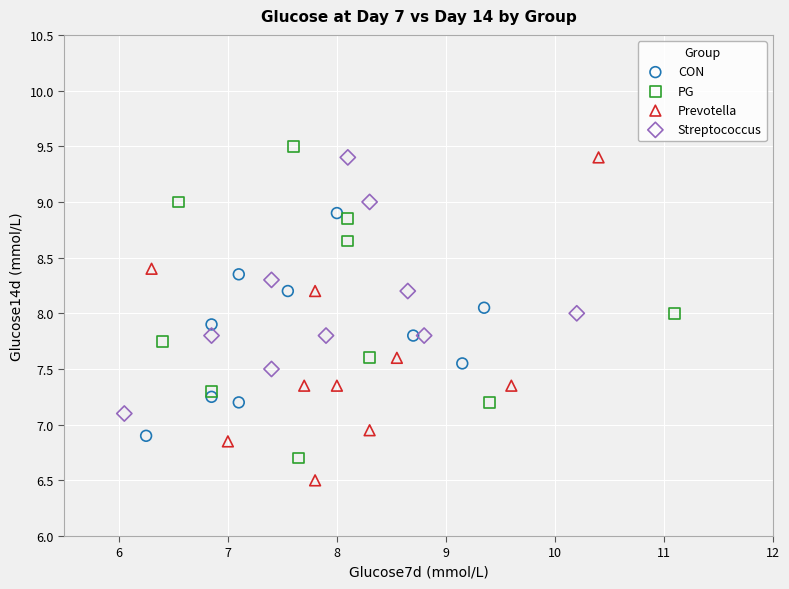

What are all the series names shown in the legend?

CON, PG, Prevotella, Streptococcus